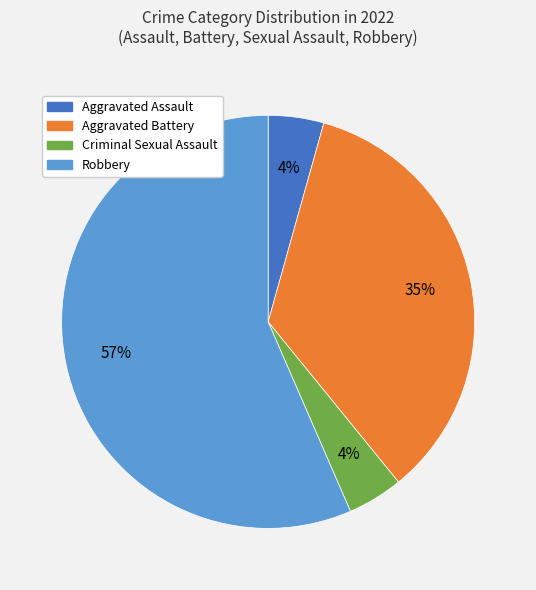

Is it true that Aggravated Assault is 4% of the pie?

True